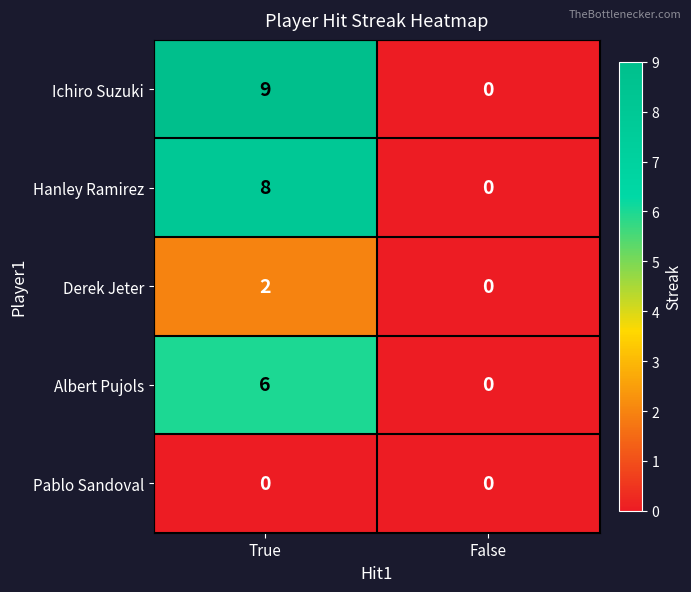

What is the sum of all Ichiro Suzuki values?

9